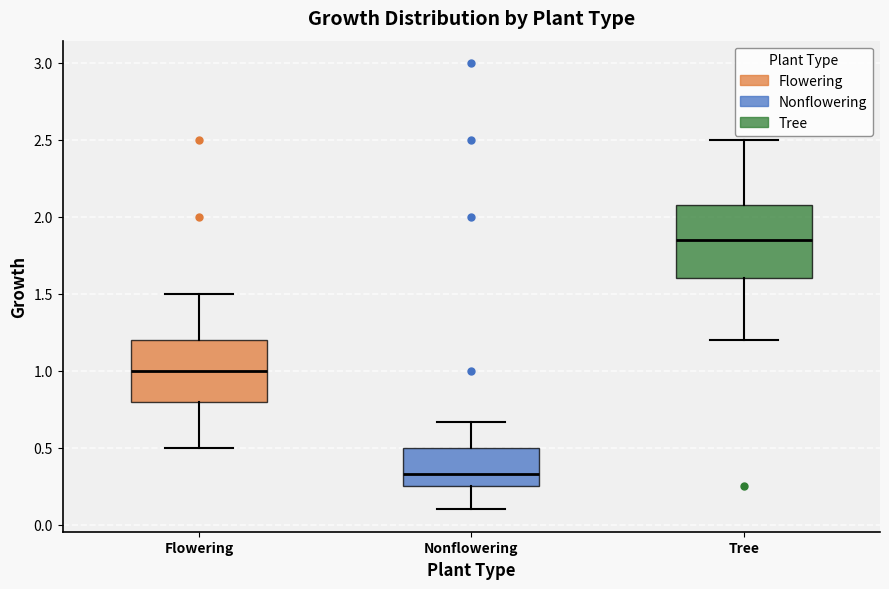

Reading left to right, transcribe this box plot: for each box, give where its median line is, the range the box spans, and where its two whiskers end, as read against the y-axis. The values are not printed on the chart, so give them approximately, as read against the axis.

Flowering: median 1.00, box 0.80 to 1.20, whiskers 0.50 to 1.50
Nonflowering: median 0.35, box 0.25 to 0.50, whiskers 0.10 to 0.65
Tree: median 1.85, box 1.60 to 2.10, whiskers 1.20 to 2.50